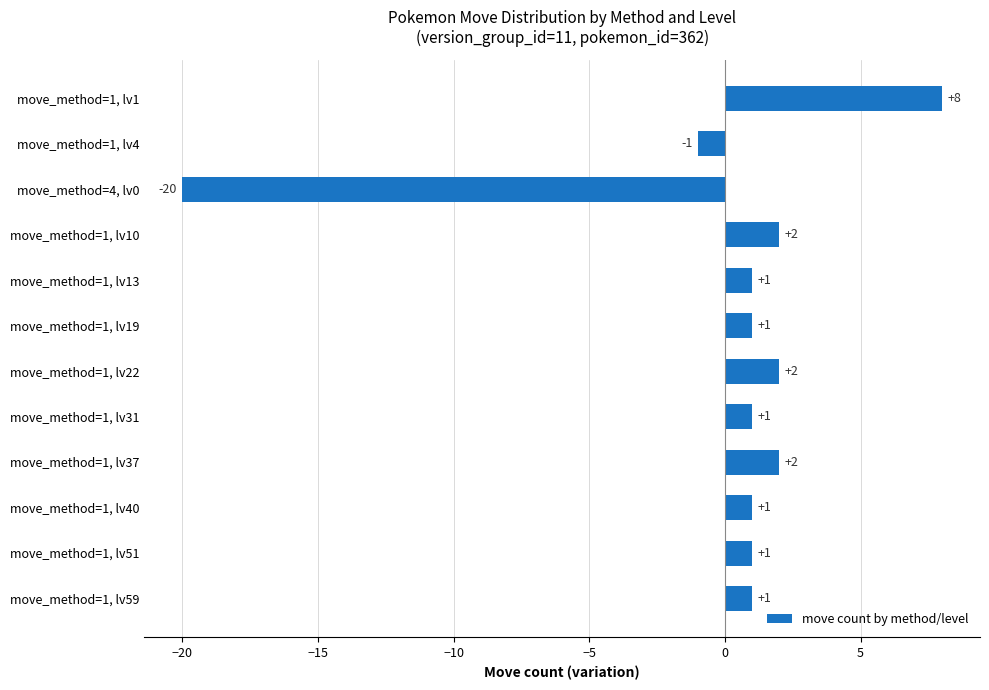

How many positive values are there?

10